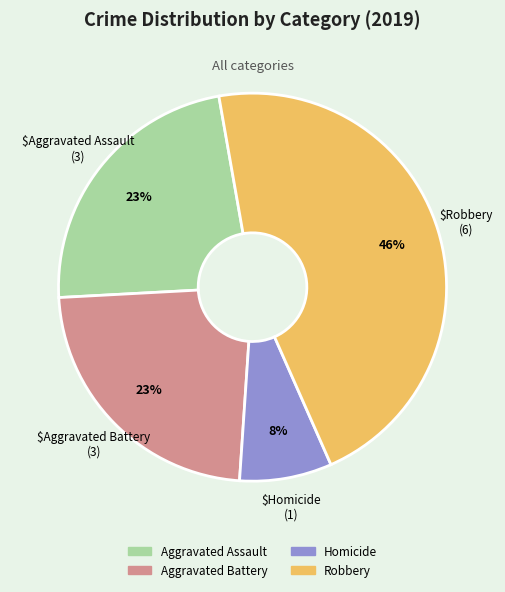

To the nearest percent, what is the average slice percentage?

25%